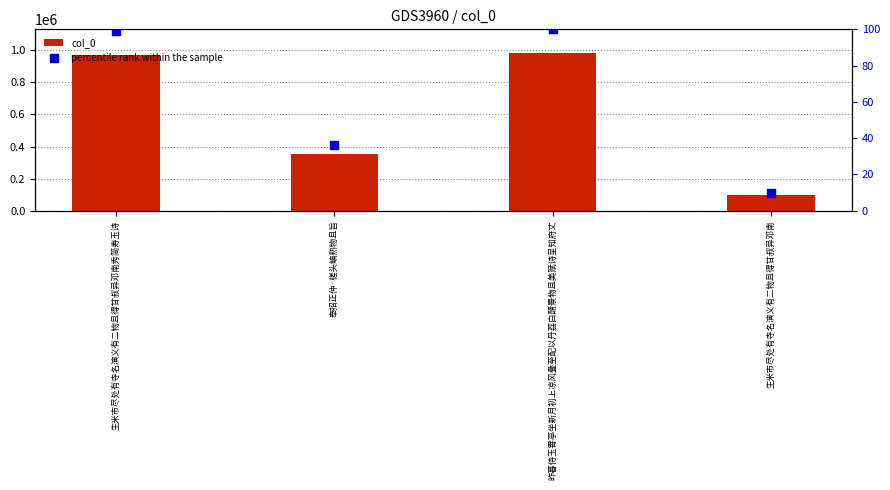

Which series contains the lowest Y value?

percentile rank within the sample